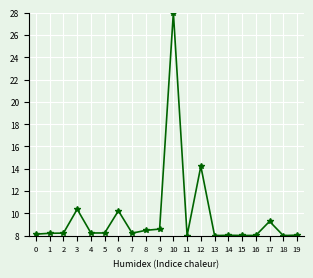

Approximately how many times larger is the value at 16 compared to 6?

0.8